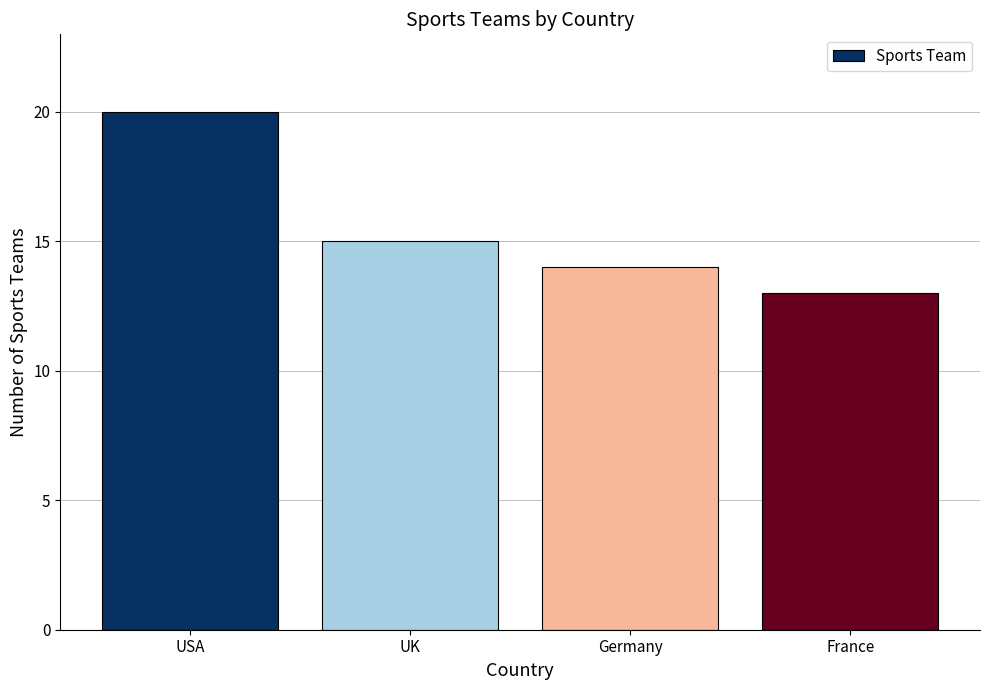

How many distinct data groups are displayed?

1